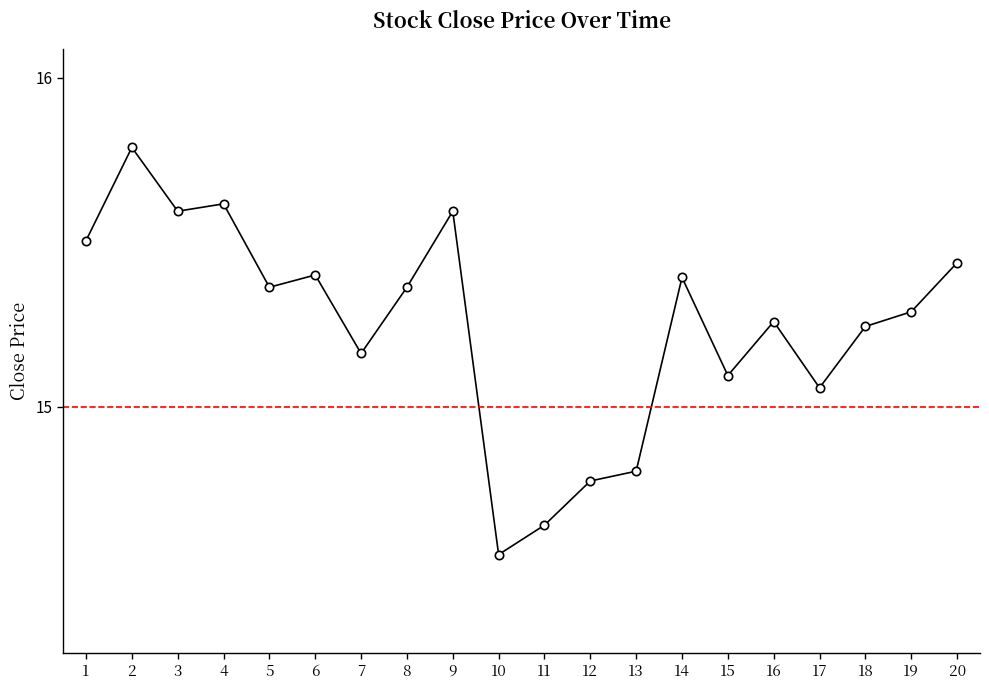

Approximately how many times larger is the value at 20 compared to 11?

1.1